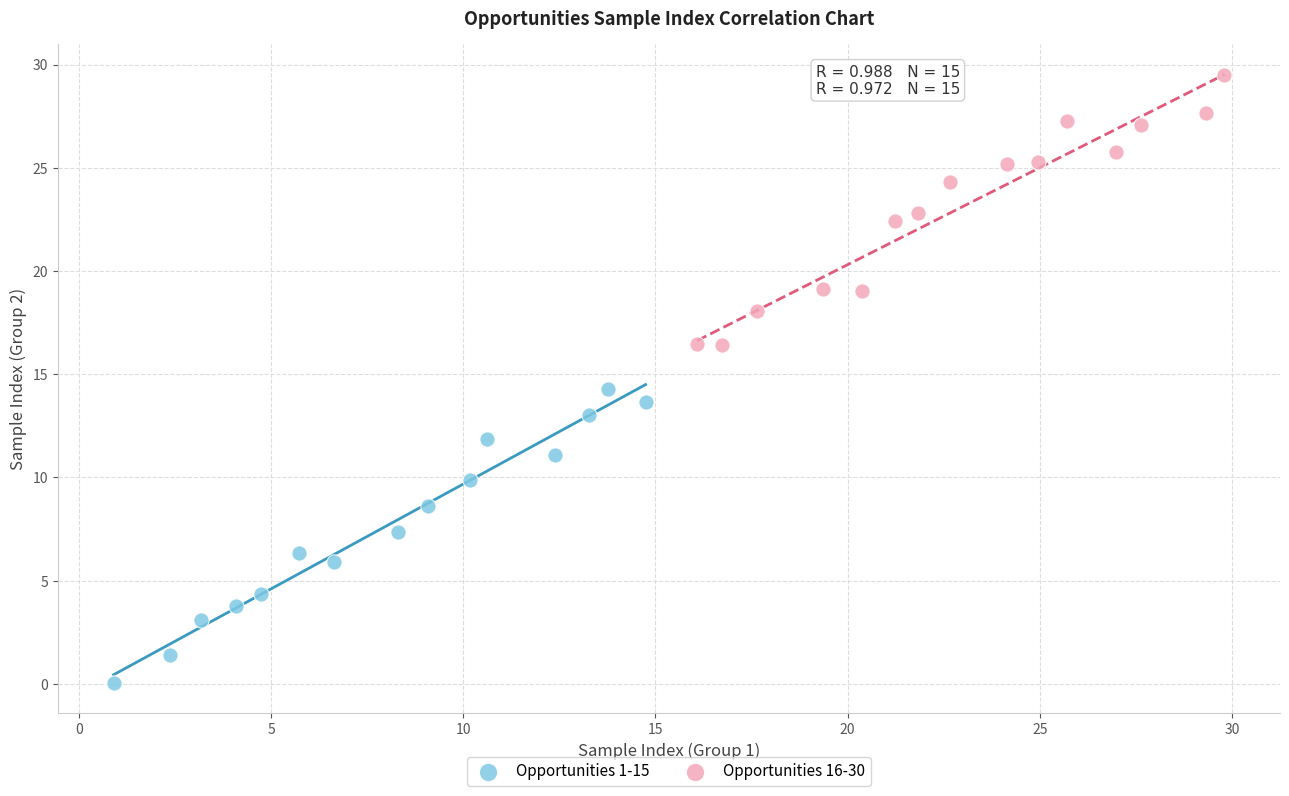

What are all the series names shown in the legend?

Opportunities 1-15, Opportunities 16-30